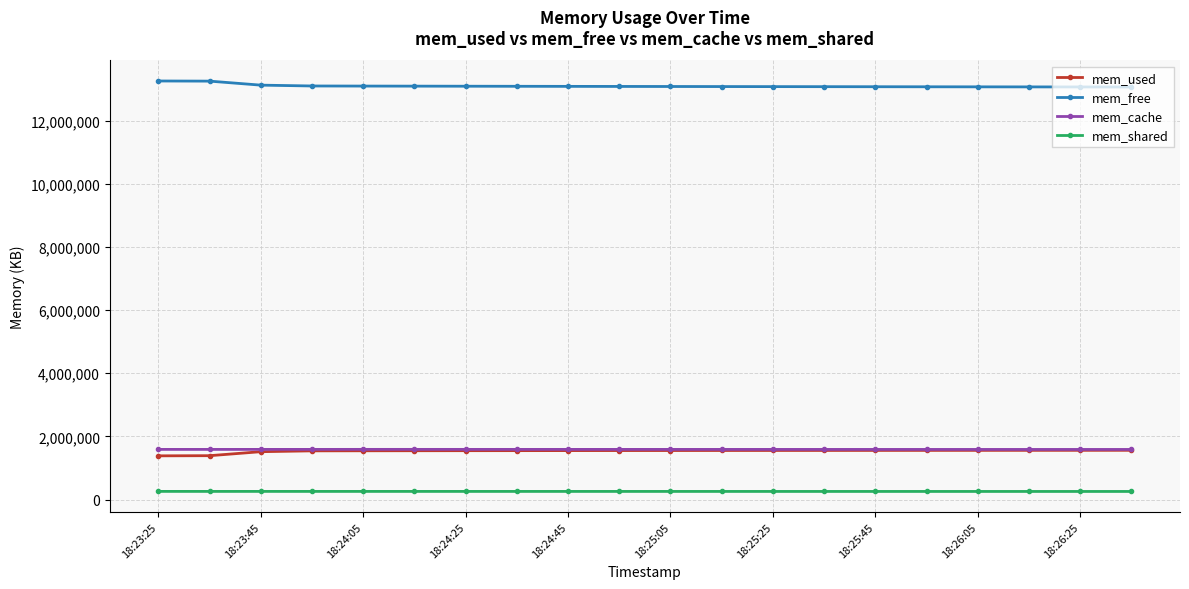

True or false: mem_shared and mem_cache cross at least once.

False